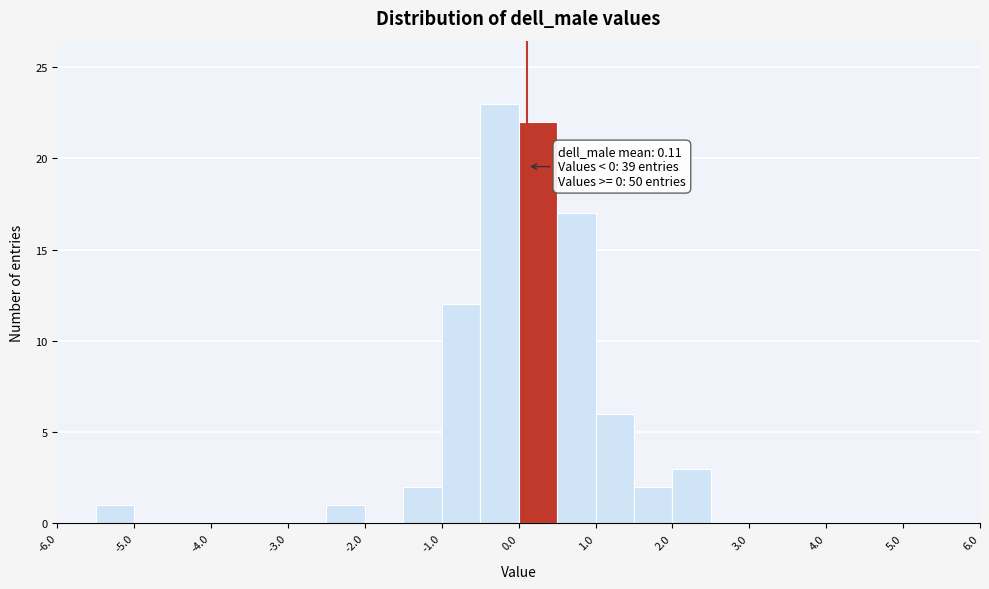

Over which range of the x-axis is the bar tallest?

-0.5 to 0.0